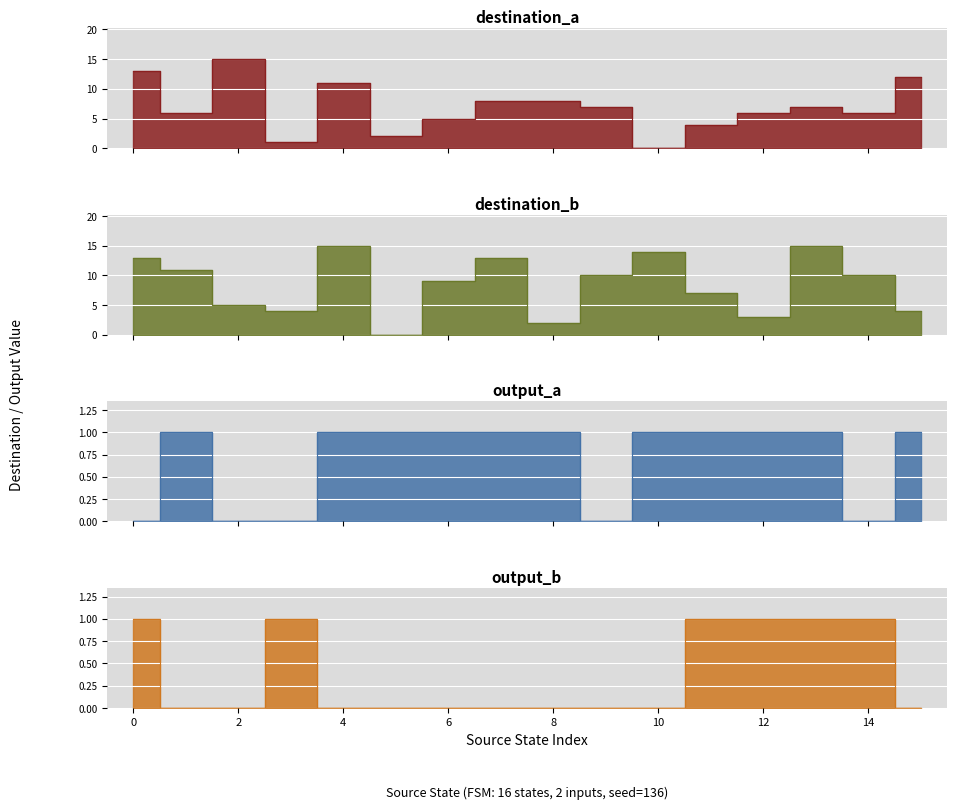

Which series changed the most between 4 and 10?

destination_a